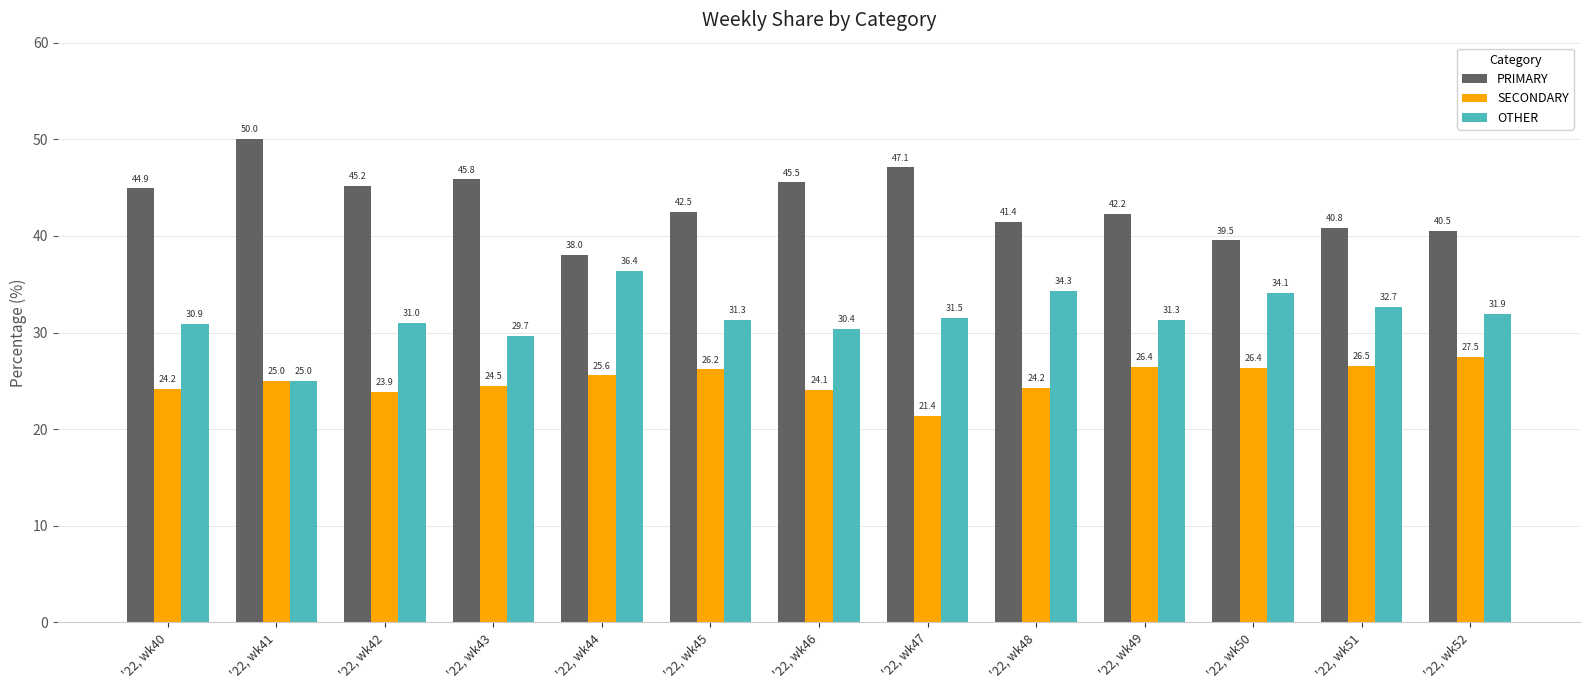

True or false: SECONDARY has a value of 23.9 at '22, wk42.

True